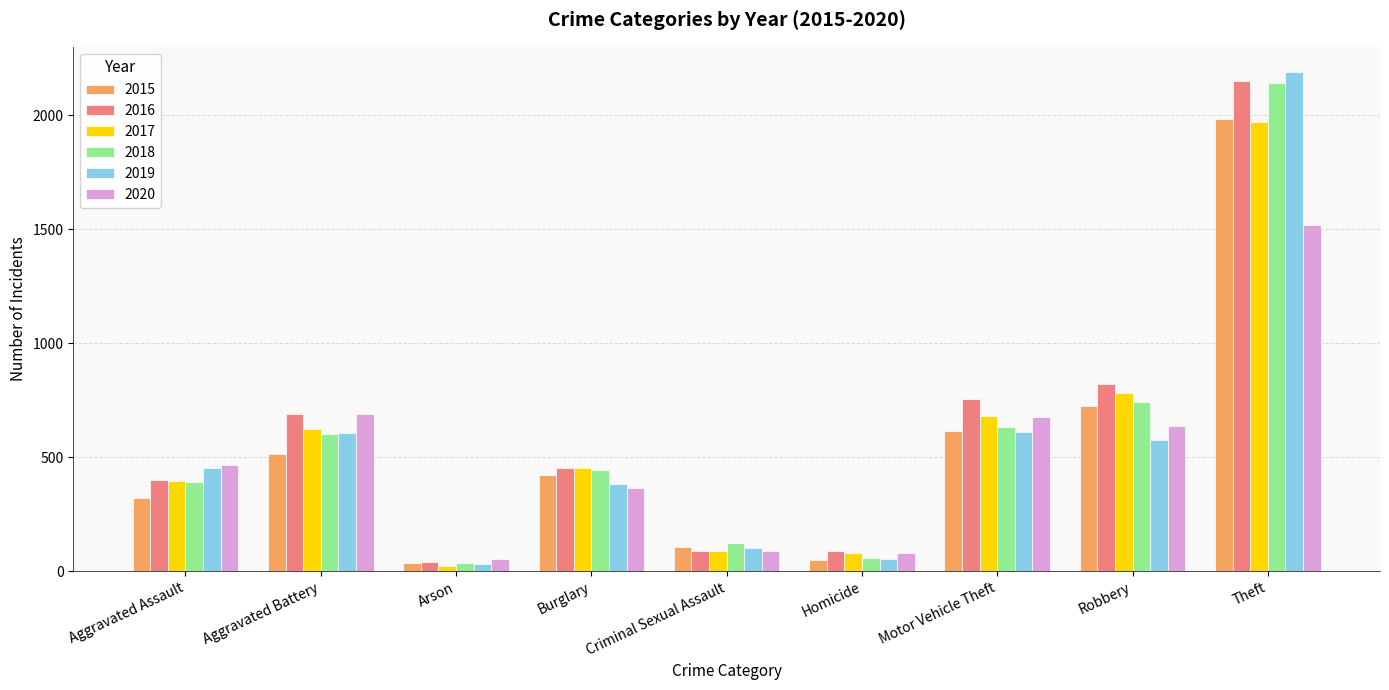

Which label corresponds to the largest value in the chart?

Theft